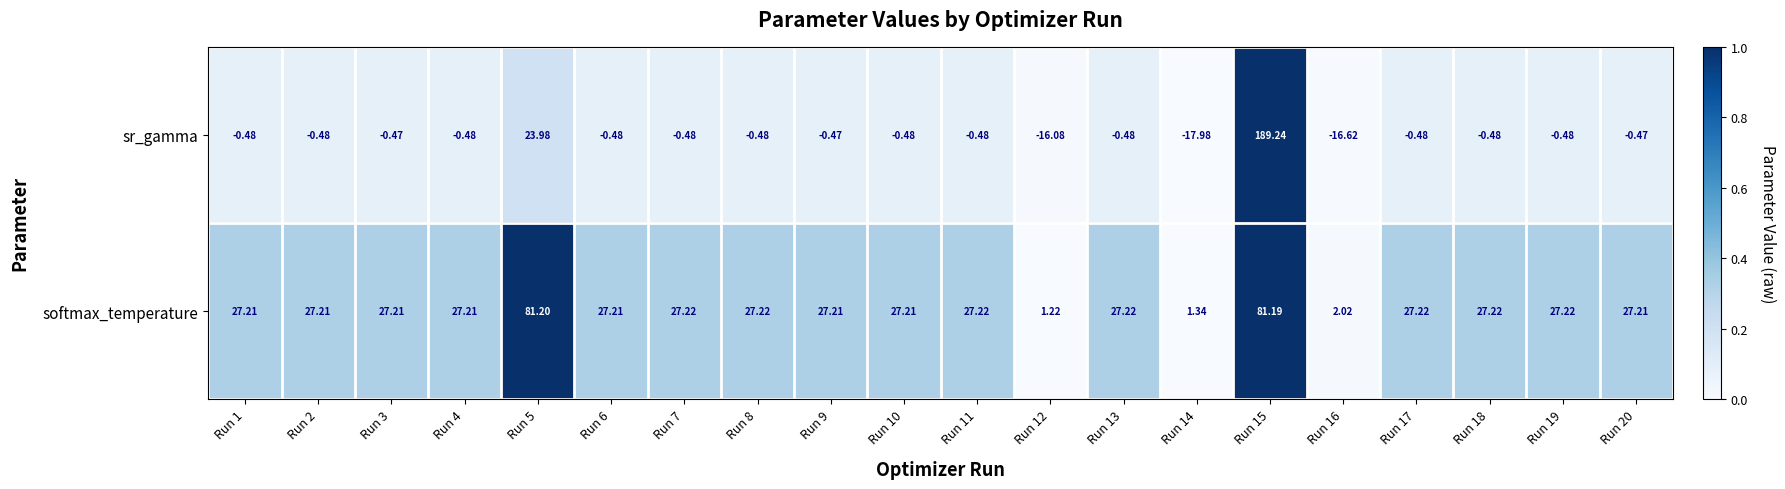

Rank the series by their average value, from highest to lowest.

softmax_temperature, sr_gamma